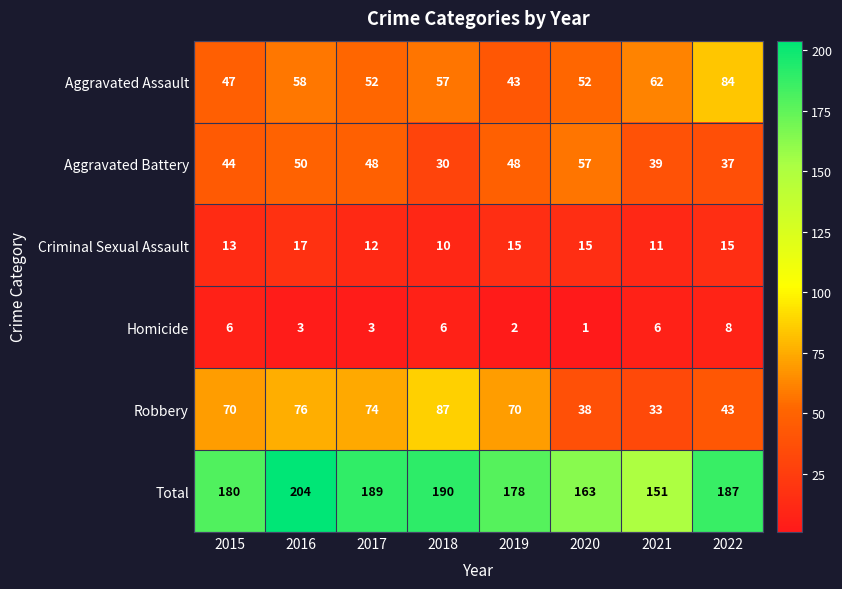

At 2016, list the series in order from smallest to largest.

Homicide, Criminal Sexual Assault, Aggravated Battery, Aggravated Assault, Robbery, Total